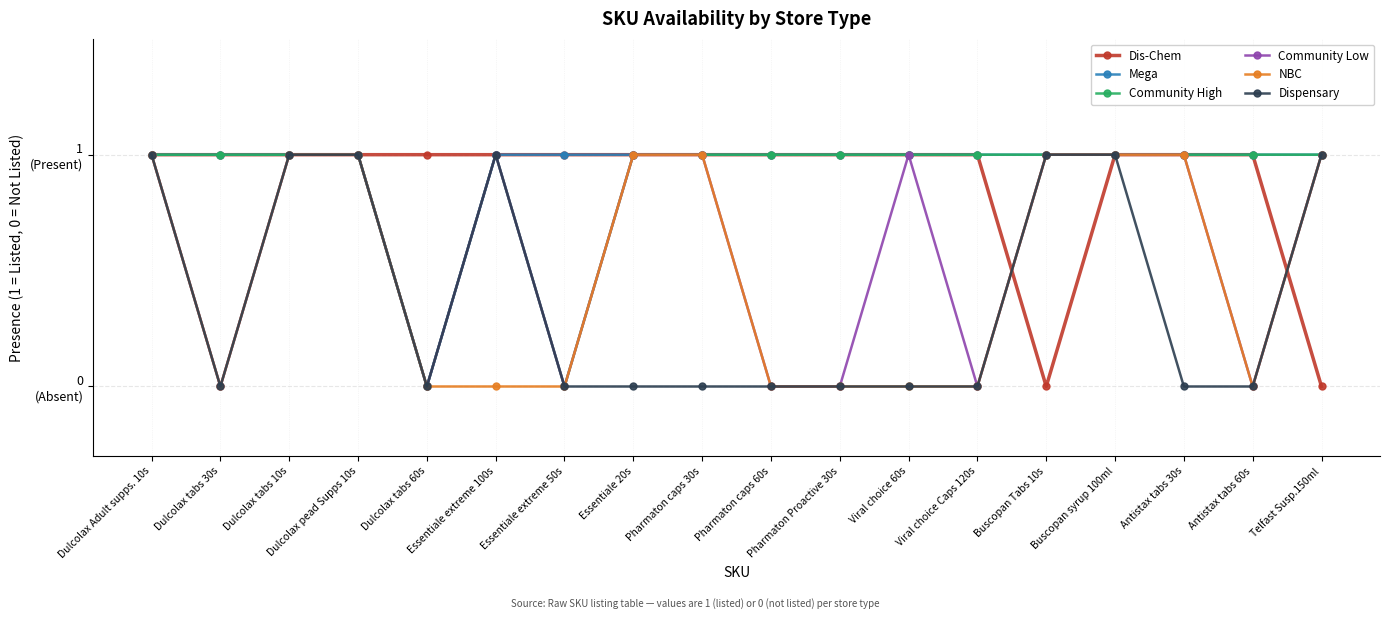

Rank the series at Dulcolax tabs 10s from lowest to highest value.

Dis-Chem, Mega, Community High, Community Low, NBC, Dispensary